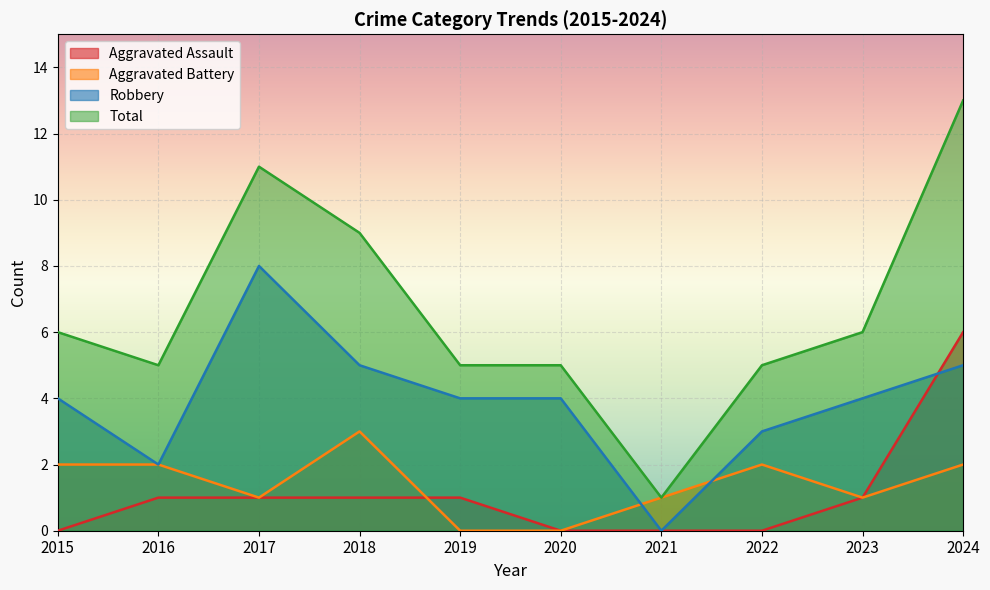

At which label is Aggravated Assault closest to 3?

2016